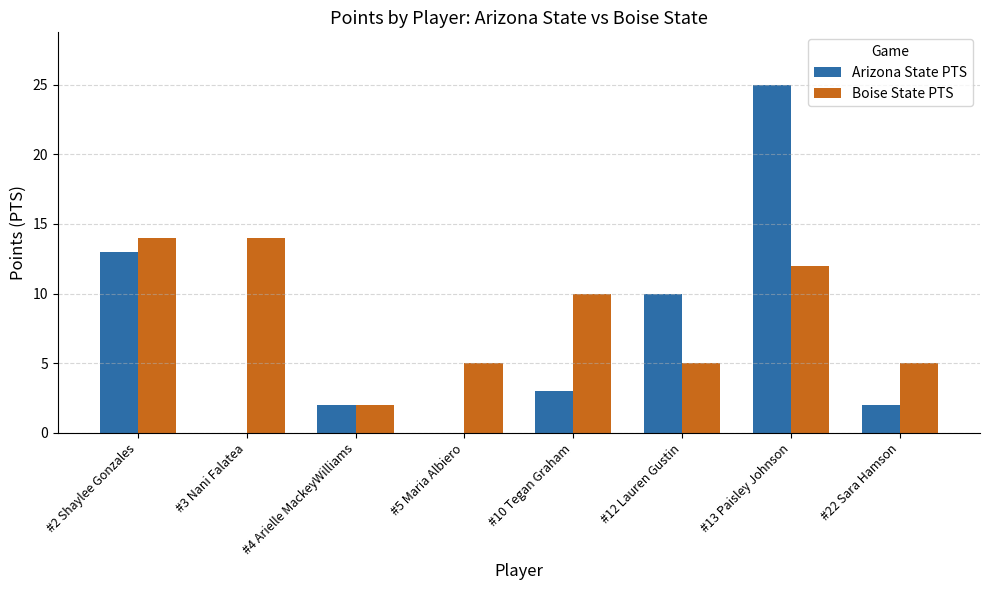

Reading left to right, what are all the values shown in this chart?

Arizona State PTS: 13	0	2	0	3	10	25	2
Boise State PTS: 14	14	2	5	10	5	12	5